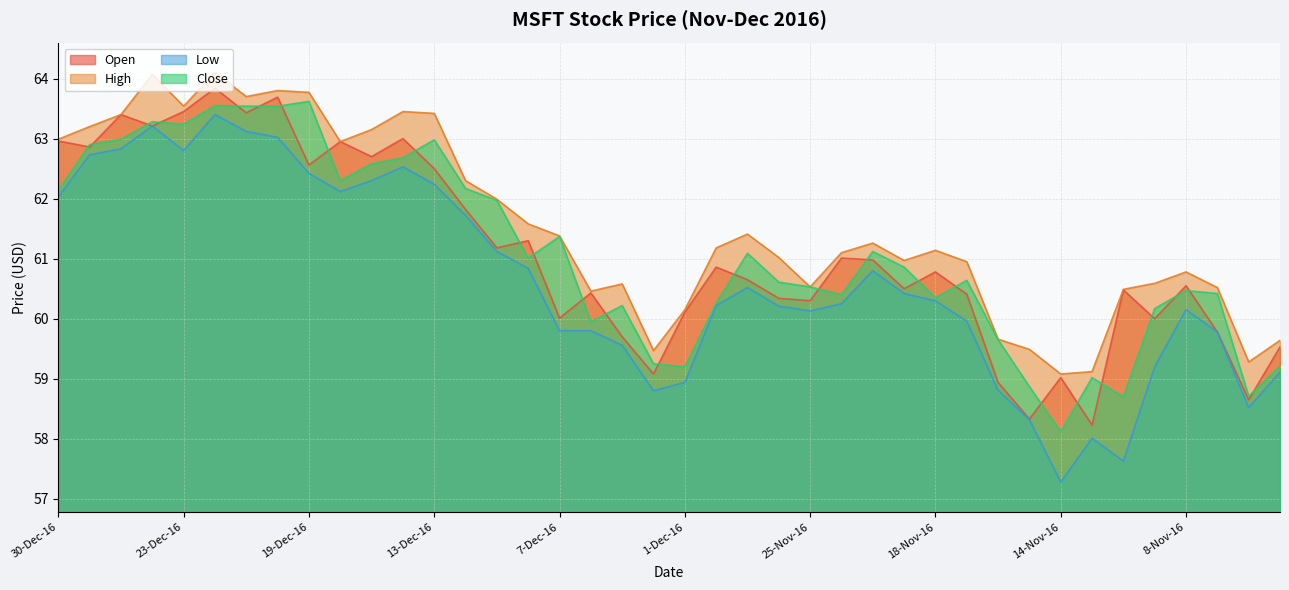

The Open series shows 18.8 at 30-Nov-16. True or false?

False